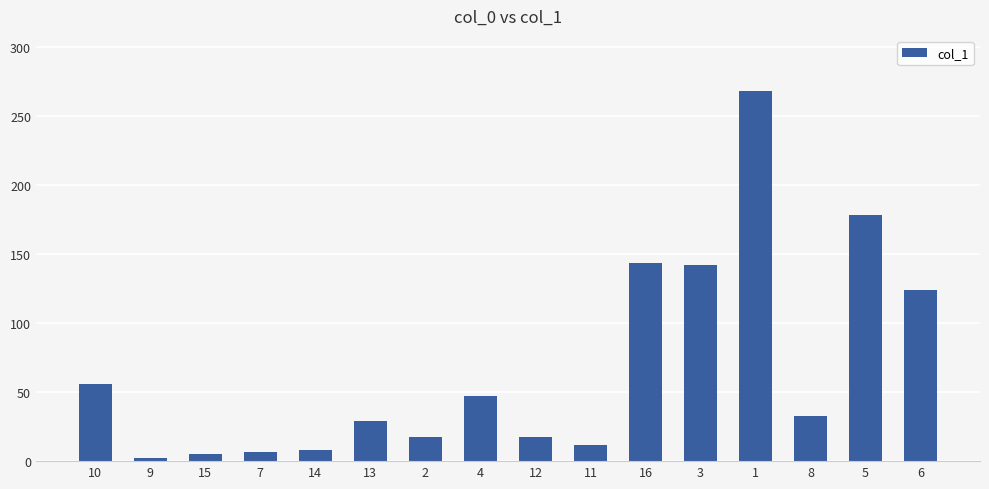

True or false: the data shows 30.4 at 12.

False